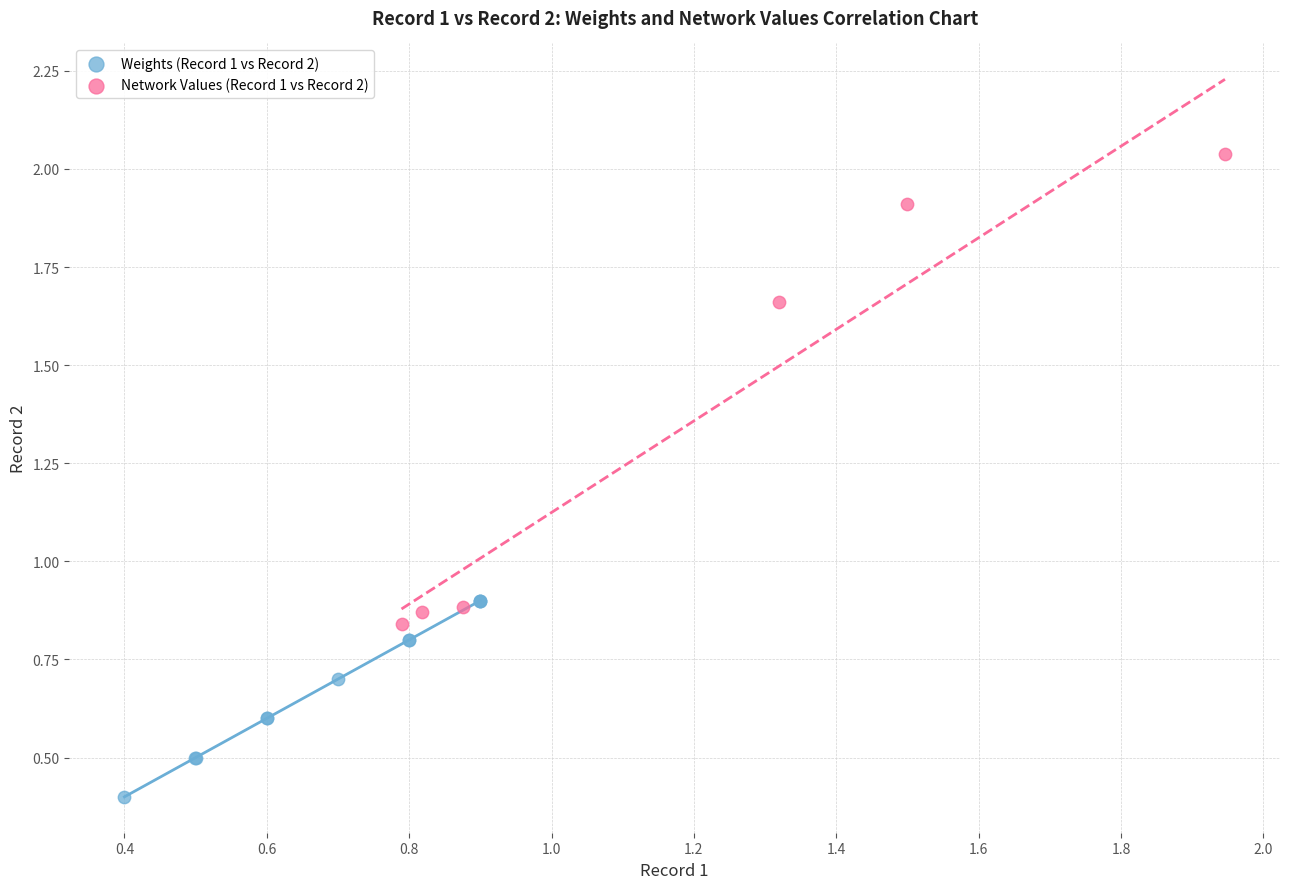

Which series has the widest spread of Y values?

Network Values (Record 1 vs Record 2)